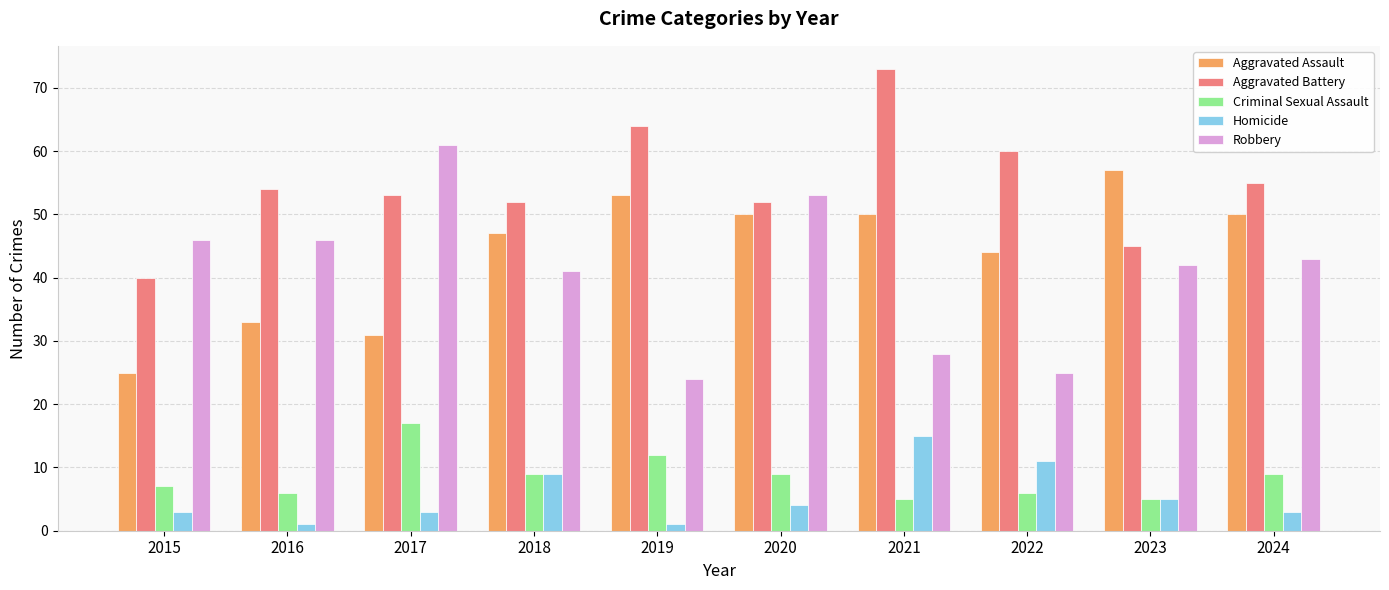

What are all the series names shown in the legend?

Aggravated Assault, Aggravated Battery, Criminal Sexual Assault, Homicide, Robbery